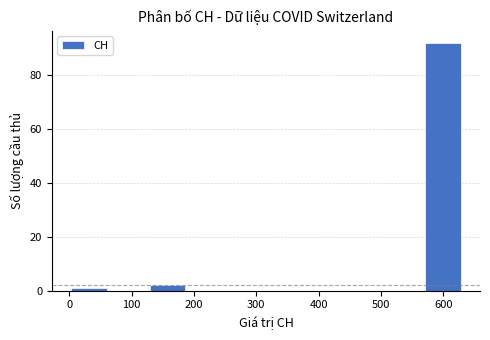

What is the height of the bar covering 570 to 630 on the x-axis? Neither the bar edges nor the heights are printed on the chart, so give them approximately, as read against the axes.

92